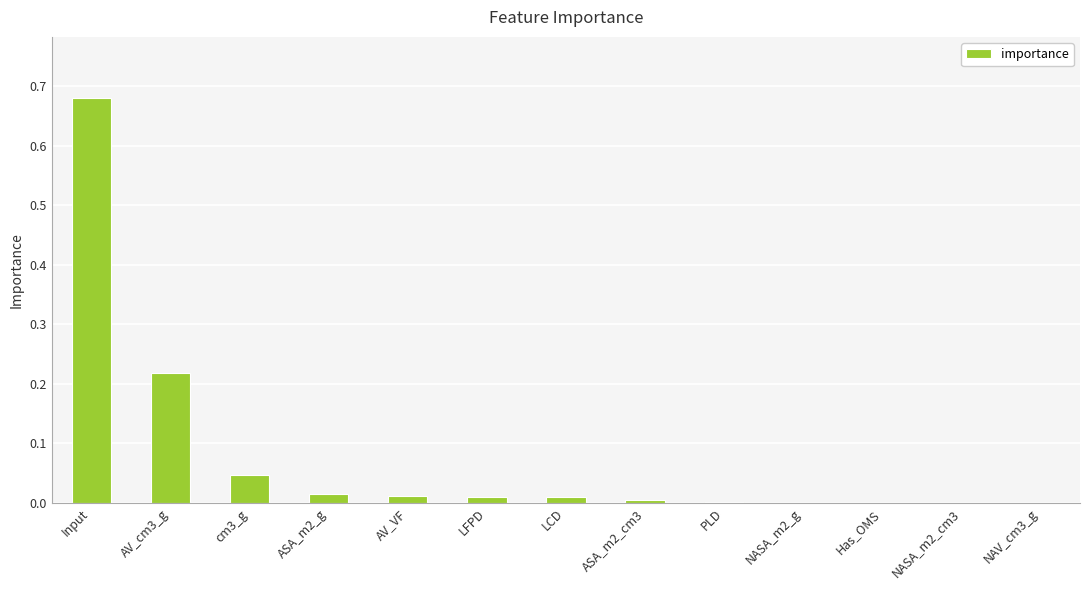

What is the average value?

0.1